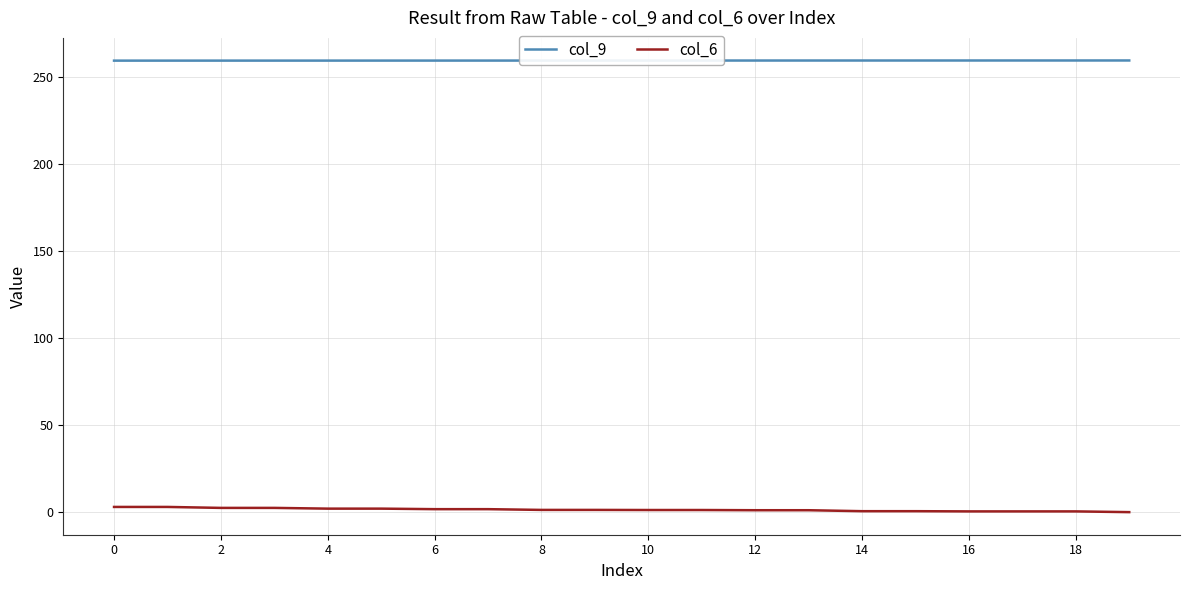

What is the greatest value displayed?

259.2